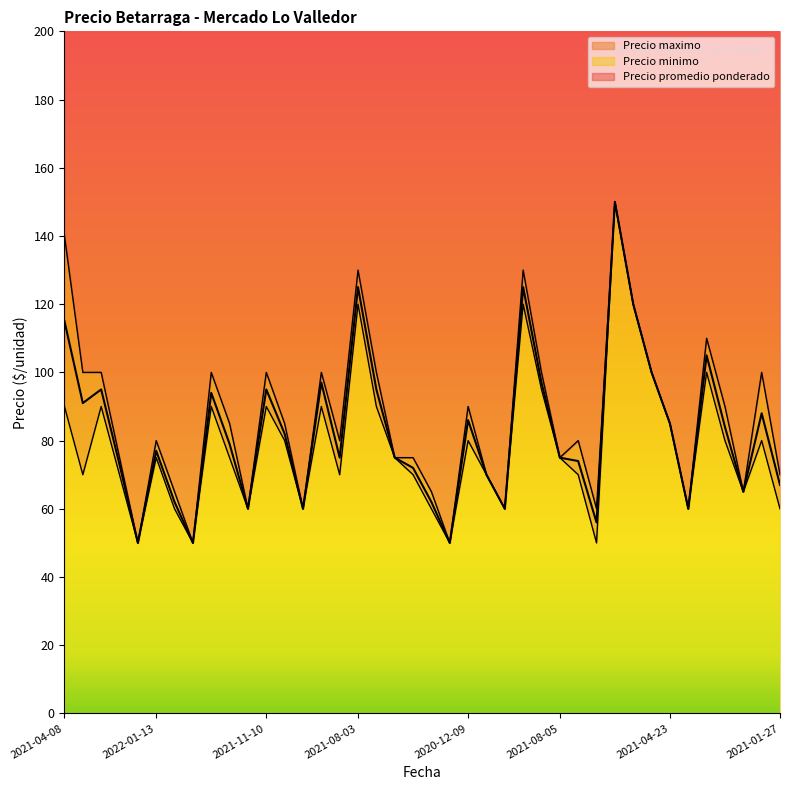

What is the label of the 36th point from the right?

2021-06-24